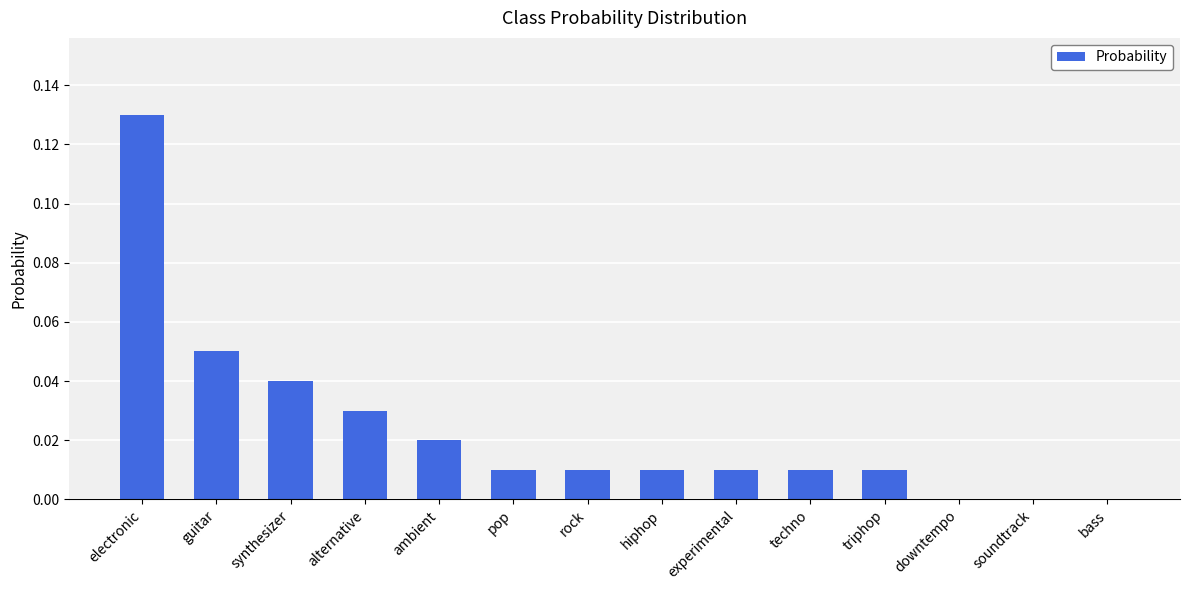

The value at ambient is 0.0. True or false?

True